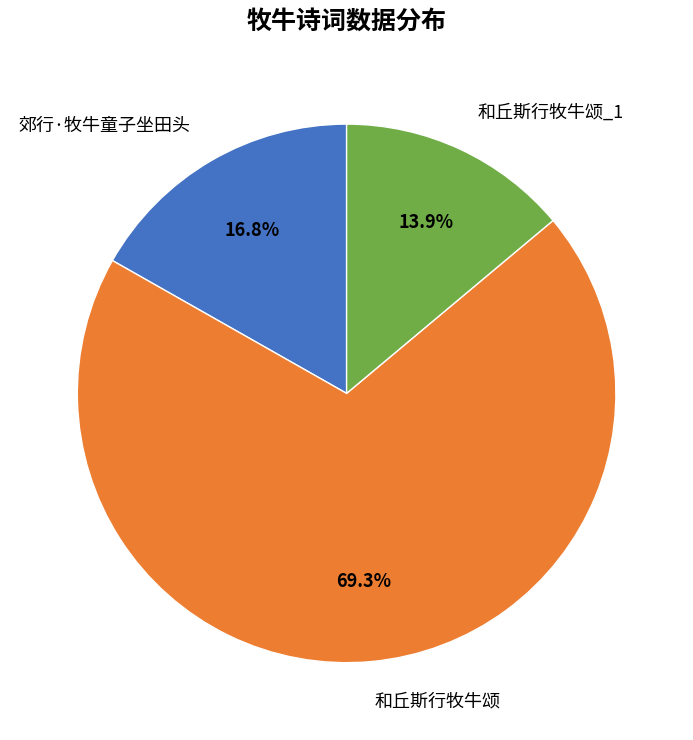

What is the ratio of the value at 和丘斯行牧牛颂 to the value at 和丘斯行牧牛颂_1?

5.0